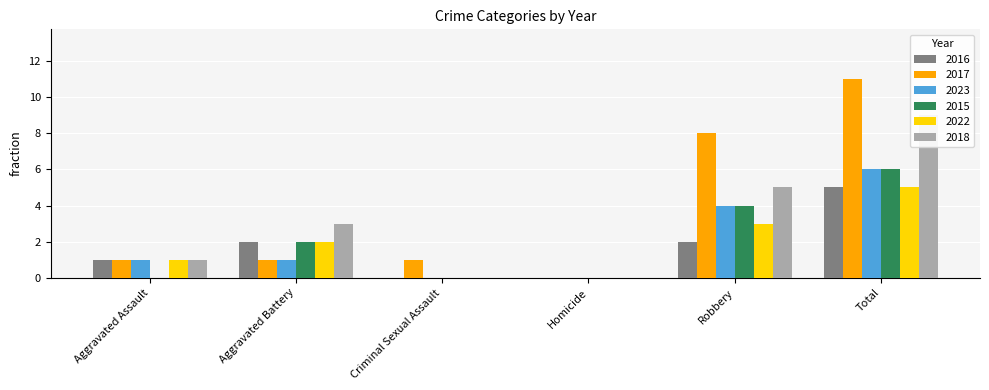

Reading right to left, what are all the values shown in this chart?

2016: Total=5	Robbery=2	Homicide=0	Criminal Sexual Assault=0	Aggravated Battery=2	Aggravated Assault=1
2017: Total=11	Robbery=8	Homicide=0	Criminal Sexual Assault=1	Aggravated Battery=1	Aggravated Assault=1
2023: Total=6	Robbery=4	Homicide=0	Criminal Sexual Assault=0	Aggravated Battery=1	Aggravated Assault=1
2015: Total=6	Robbery=4	Homicide=0	Criminal Sexual Assault=0	Aggravated Battery=2	Aggravated Assault=0
2022: Total=5	Robbery=3	Homicide=0	Criminal Sexual Assault=0	Aggravated Battery=2	Aggravated Assault=1
2018: Total=9	Robbery=5	Homicide=0	Criminal Sexual Assault=0	Aggravated Battery=3	Aggravated Assault=1